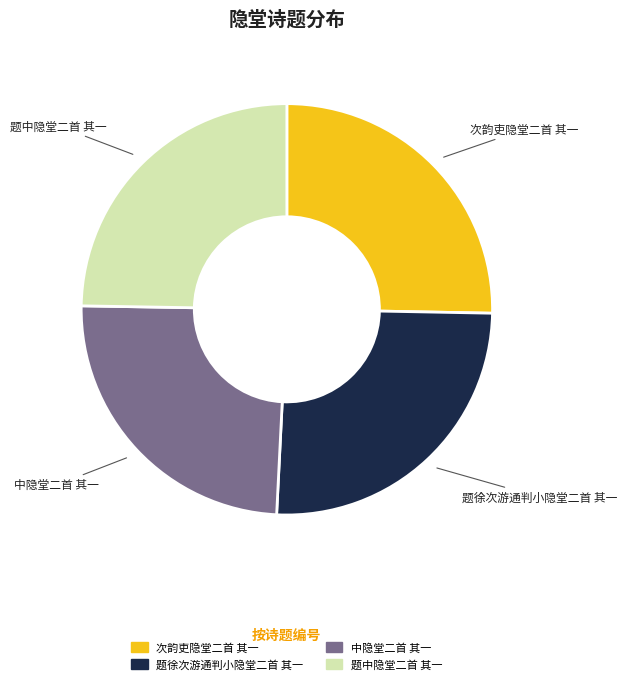

Is it true that 题徐次游通判小隐堂二首 其一 is 25% of the pie?

True